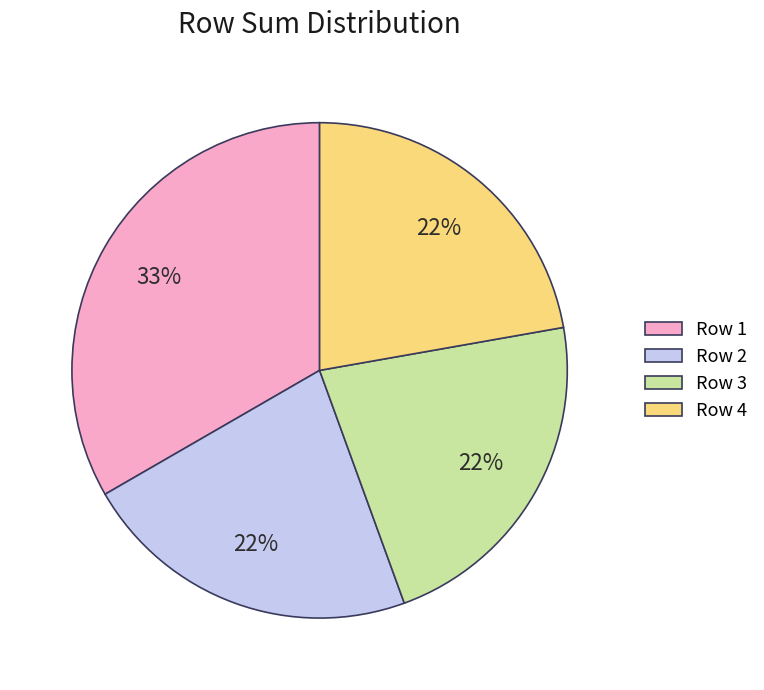

Between Row 4 and Row 1, which is larger?

Row 1